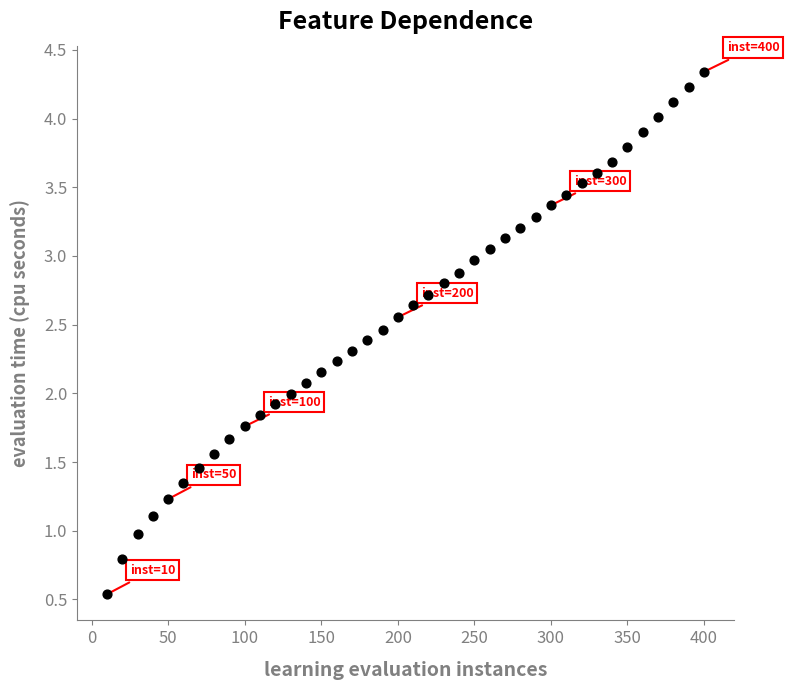

What is the range of X values (max minus min)?

390.0